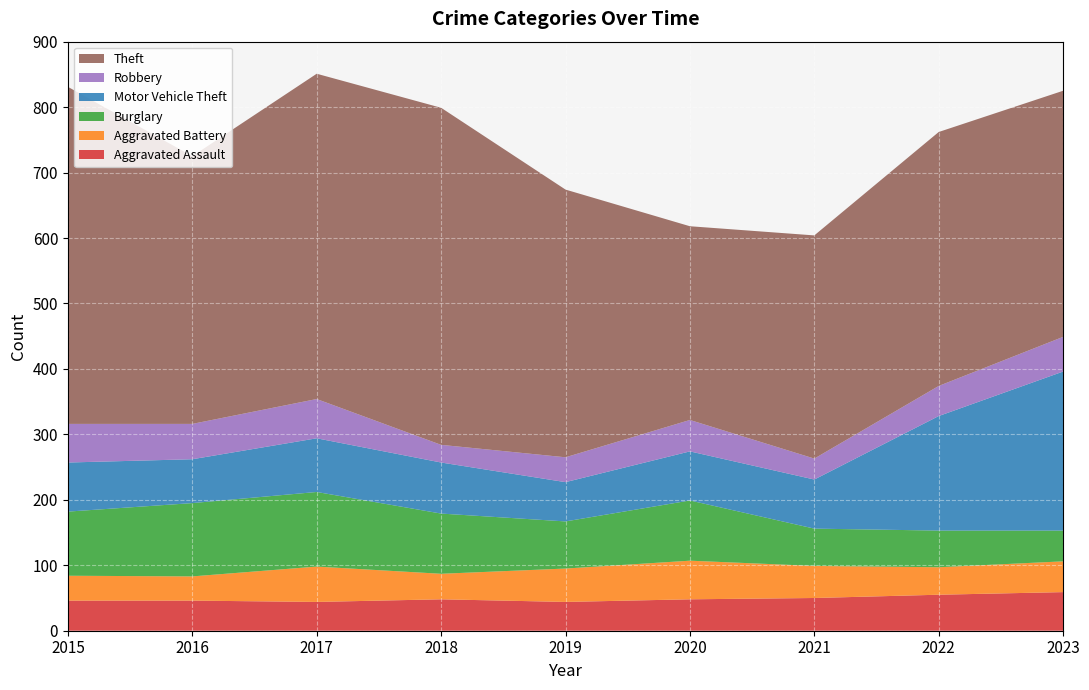

Reading left to right, list all the values displayed in this chart.

Aggravated Assault: 2015=46	2016=46	2017=44	2018=48	2019=44	2020=48	2021=50	2022=55	2023=59
Aggravated Battery: 2015=38	2016=37	2017=54	2018=39	2019=51	2020=59	2021=49	2022=42	2023=47
Burglary: 2015=98	2016=112	2017=114	2018=92	2019=72	2020=92	2021=57	2022=56	2023=47
Motor Vehicle Theft: 2015=75	2016=67	2017=82	2018=78	2019=60	2020=75	2021=75	2022=175	2023=243
Robbery: 2015=59	2016=54	2017=60	2018=27	2019=38	2020=48	2021=32	2022=46	2023=53
Theft: 2015=515	2016=409	2017=497	2018=515	2019=409	2020=296	2021=341	2022=388	2023=376